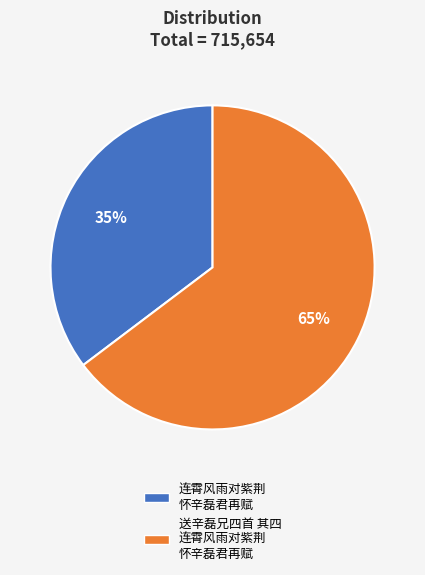

Is there any slice that represents more than half of the pie?

Yes